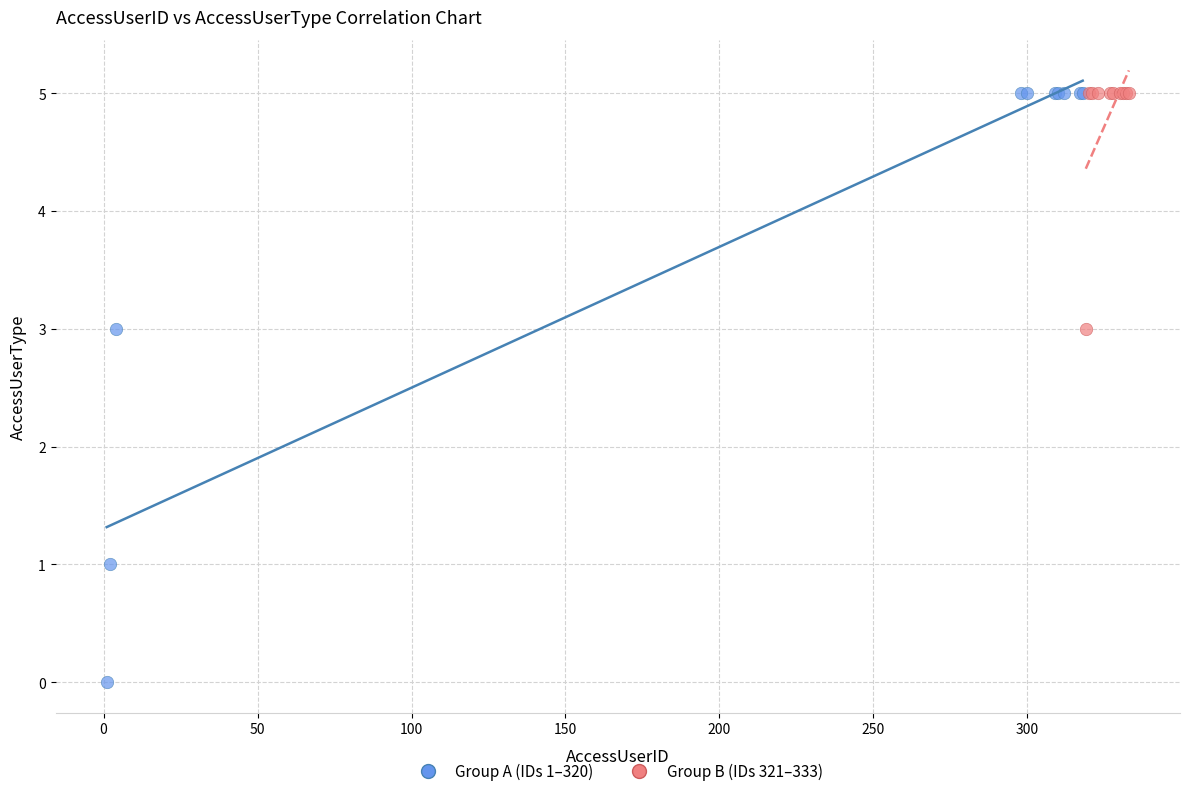

Which series contains the lowest Y value?

Group A (IDs 1–320)